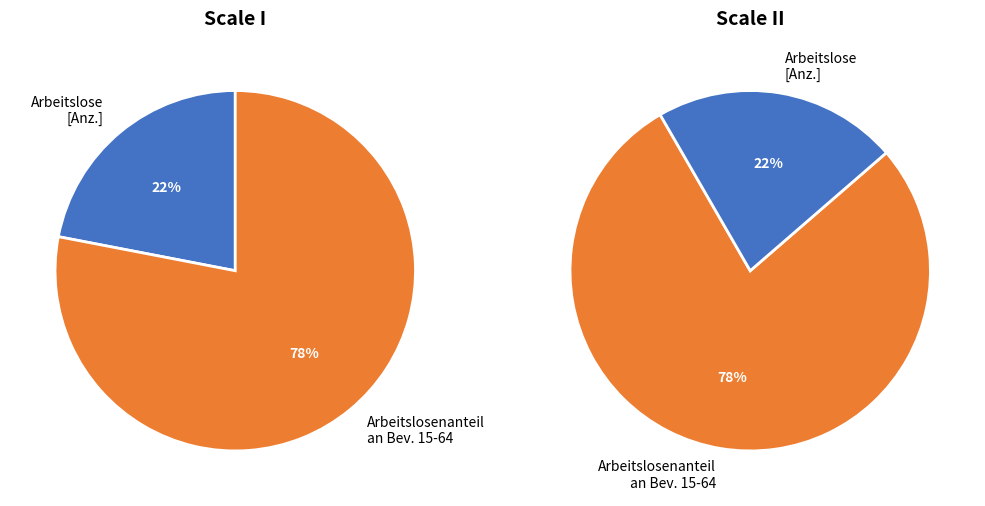

Count the number of slices in the pie.

2